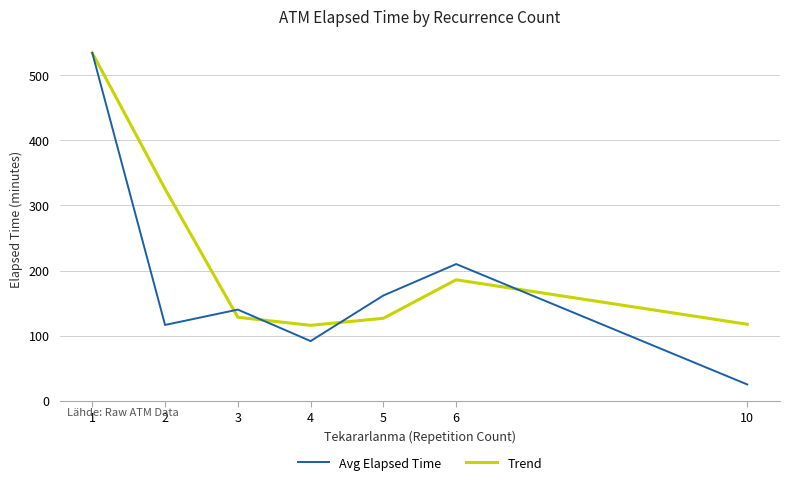

Read the Avg Elapsed Time value at 1.

534.4